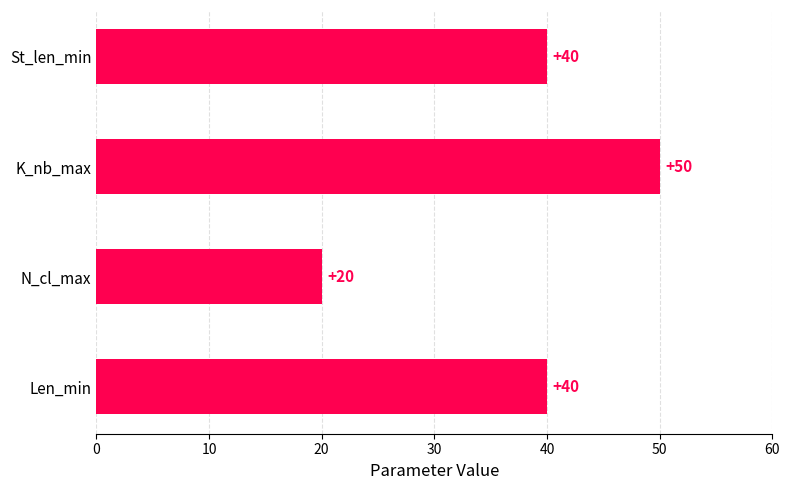

True or false: the data shows 50 at K_nb_max.

True